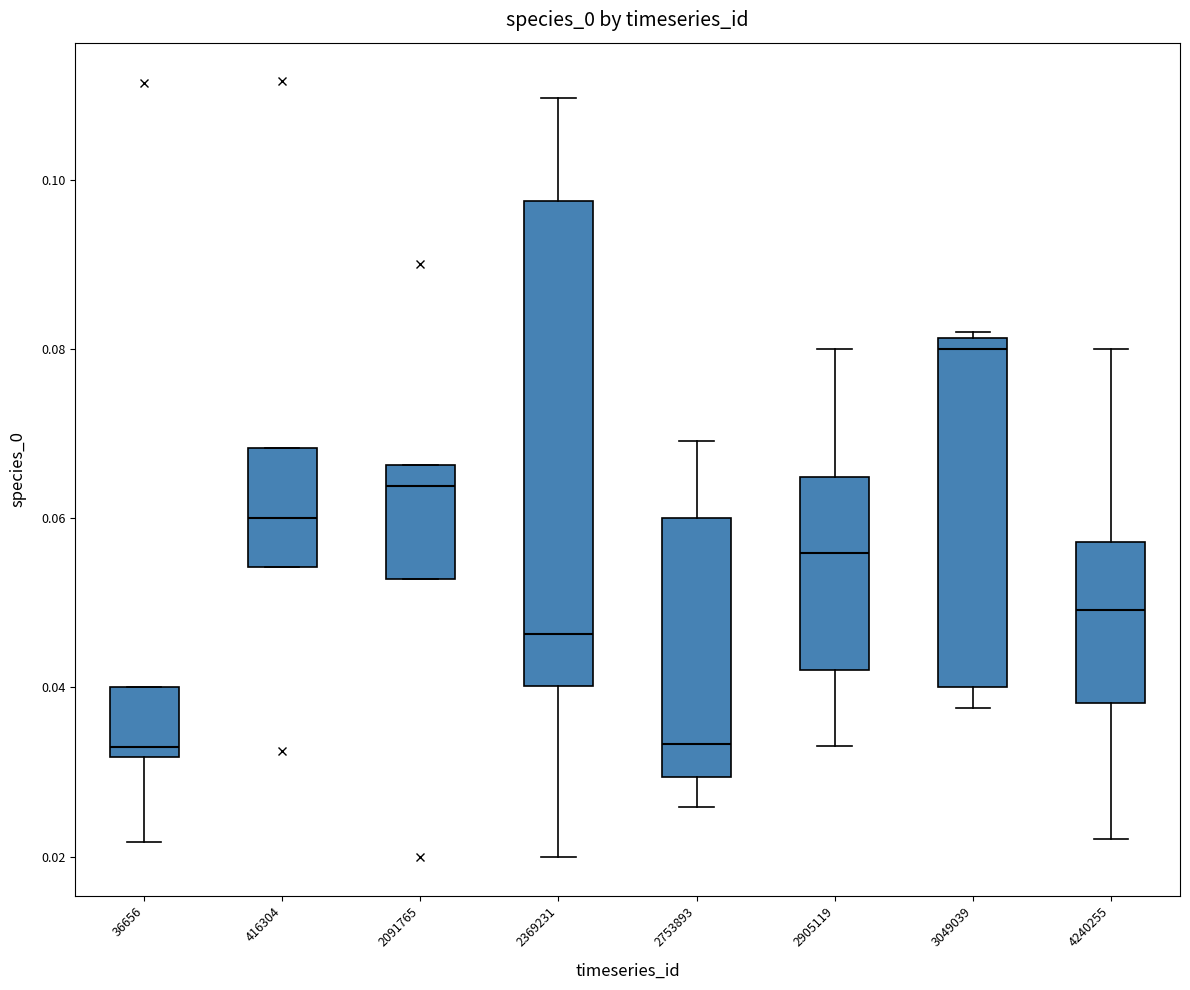

Which box's median line is the highest?

3049039